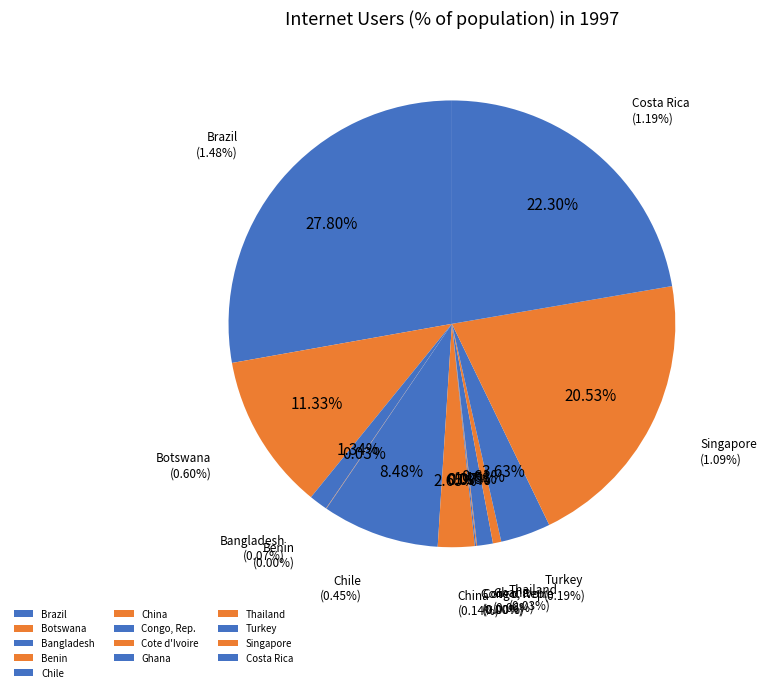

Does any single category account for the majority?

No